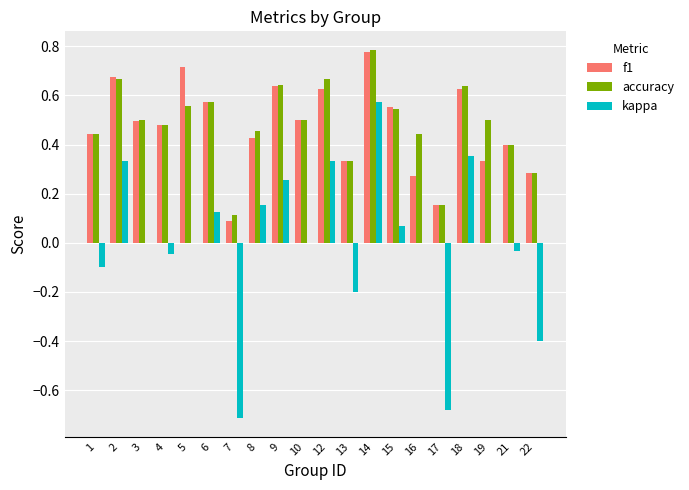

Which category has the highest value across all series?

14